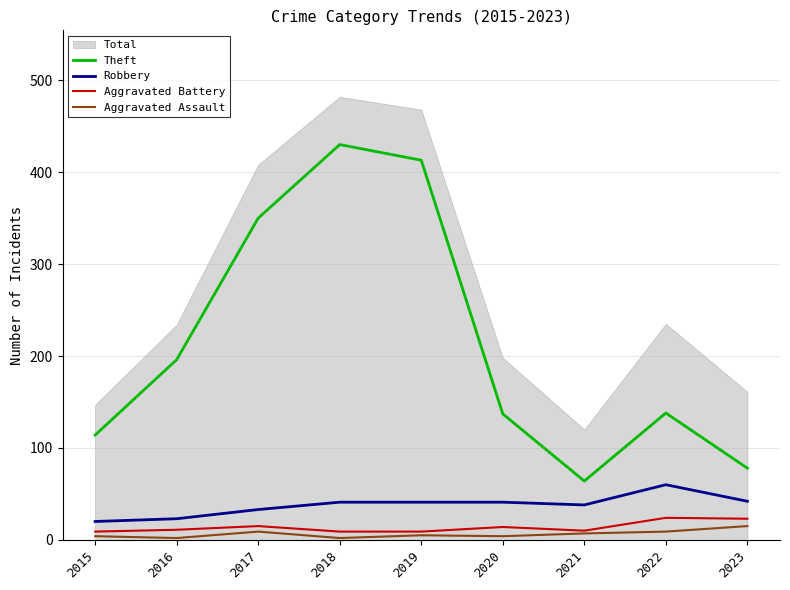

What is the average value of the Aggravated Assault series?

6